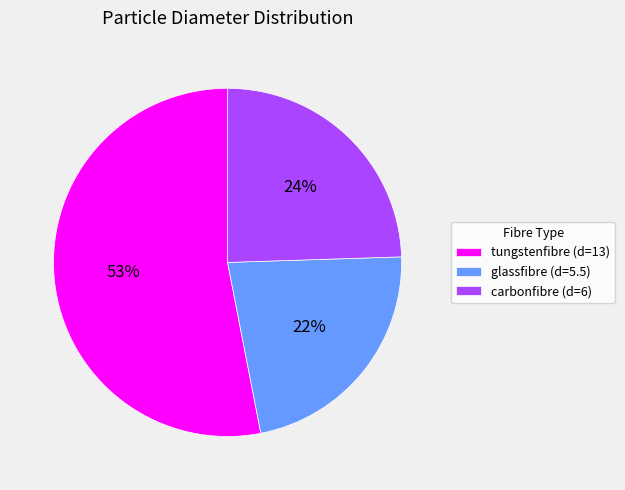

How many slices are in this pie chart?

3